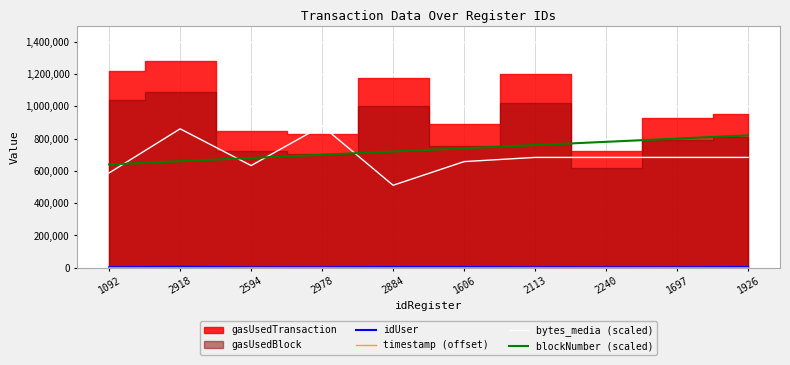

What is the value of the blockNumber (scaled) point at the 9th from the left?

800000